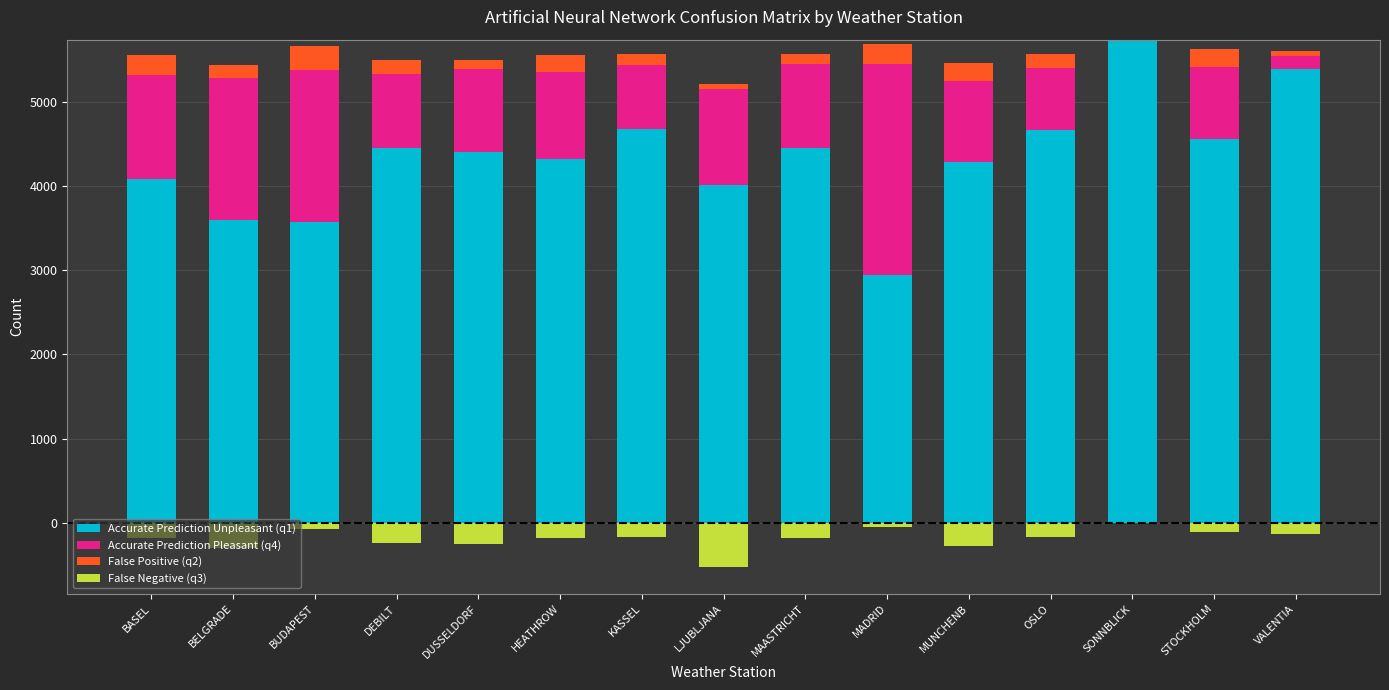

Does the chart contain stacked bars?

No